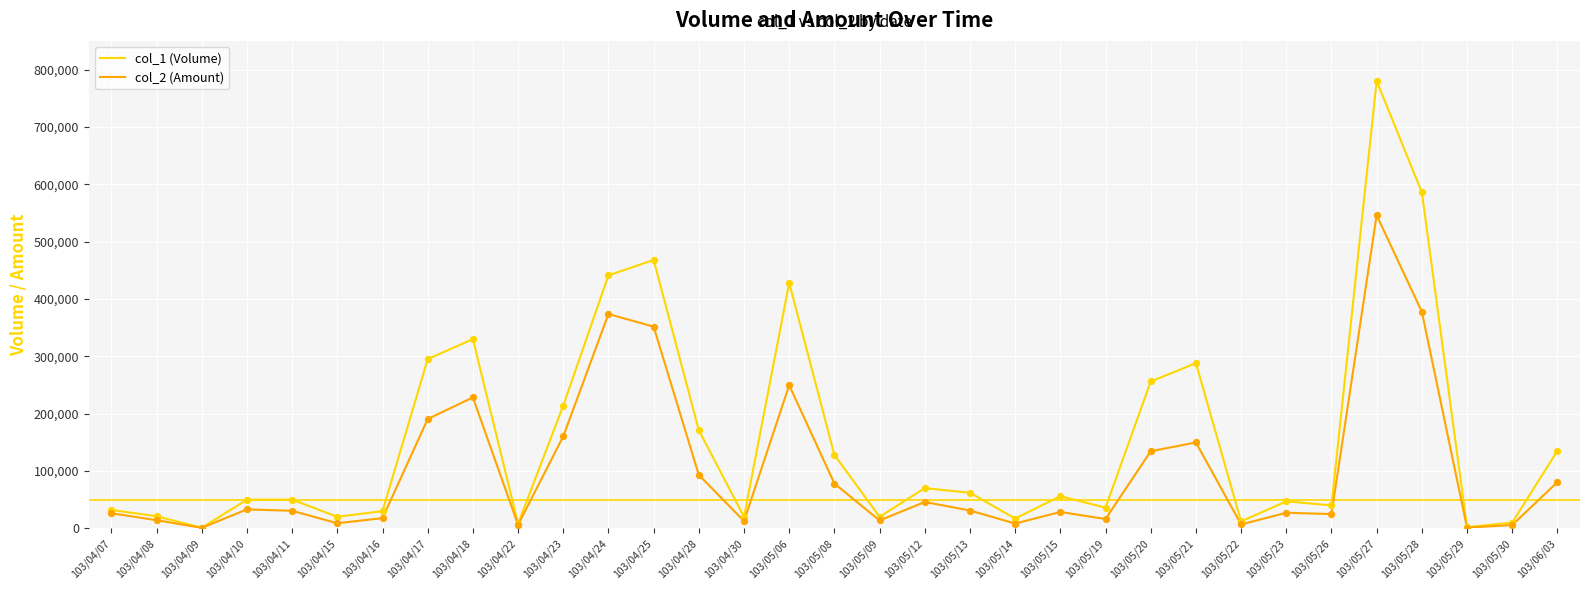

What is the total value across all series at 103/04/25?

819650